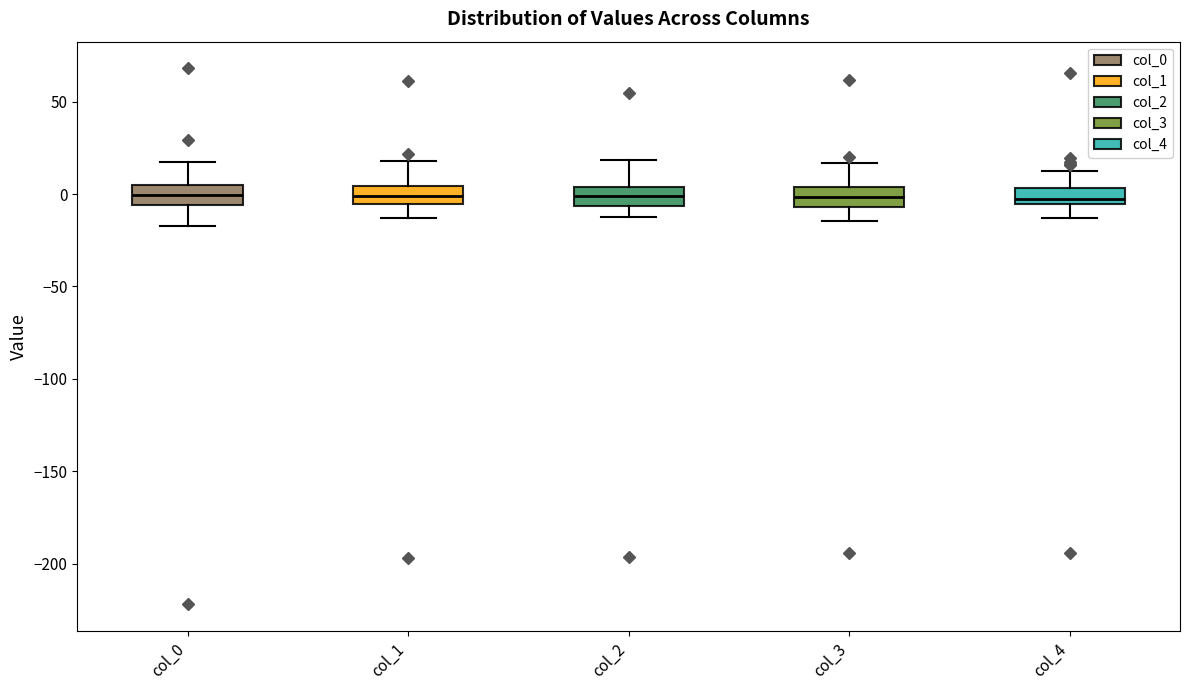

Where is the upper edge of the box for col_2 on the y-axis? The values are not printed on the chart, so give them approximately, as read against the axis.

5